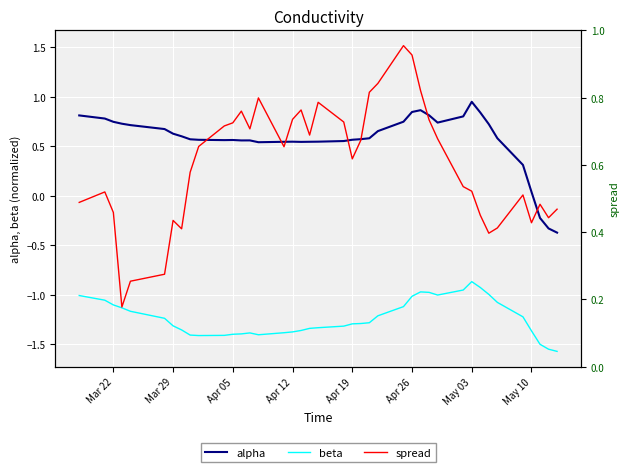

Rank the series by their maximum value, from highest to lowest.

spread, alpha, beta